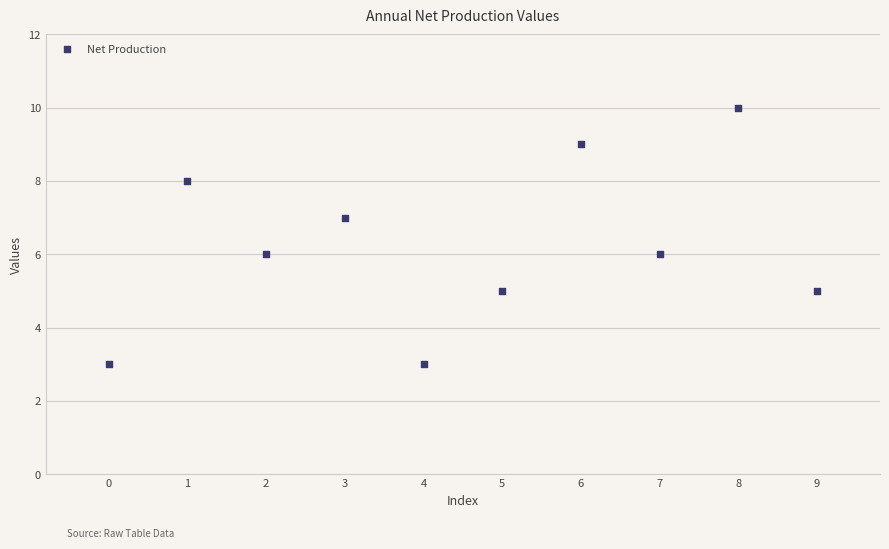

What is the average Y value?

6